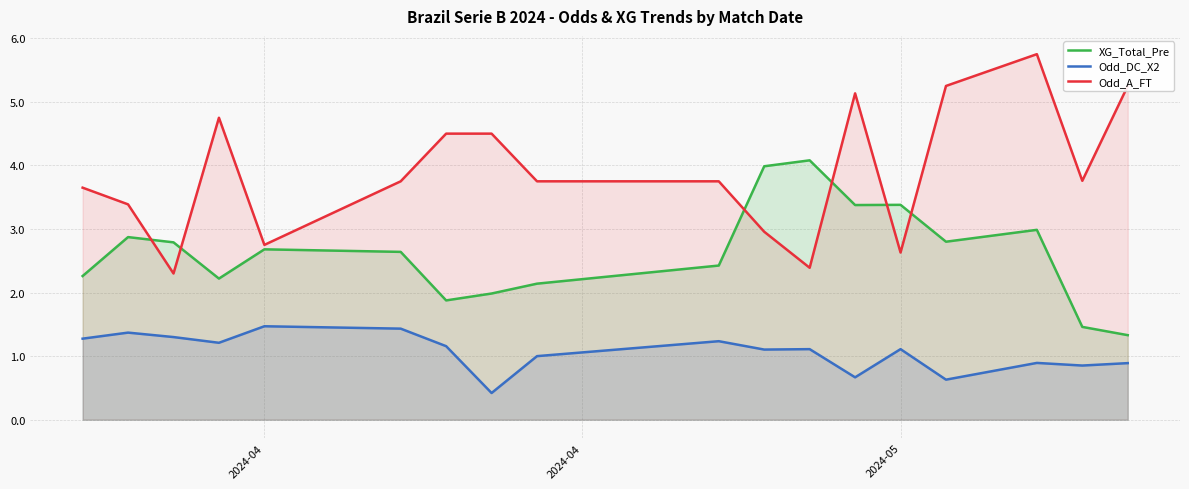

What is the smallest value displayed?

0.4